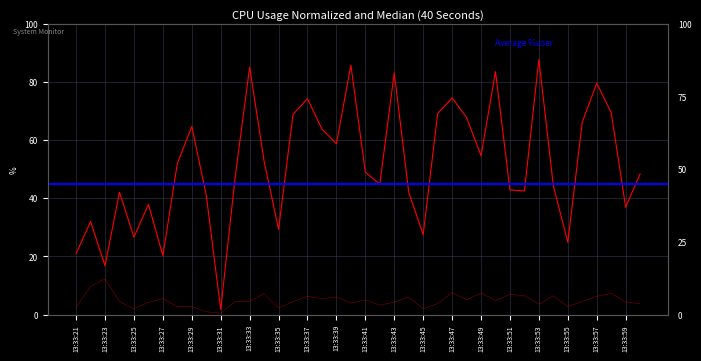

At how many categories does at least one series exceed 5?

39